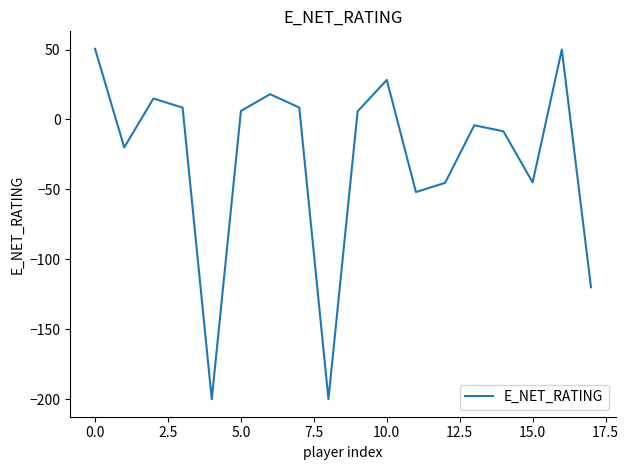

What is the minimum value shown in the chart?

-200.0